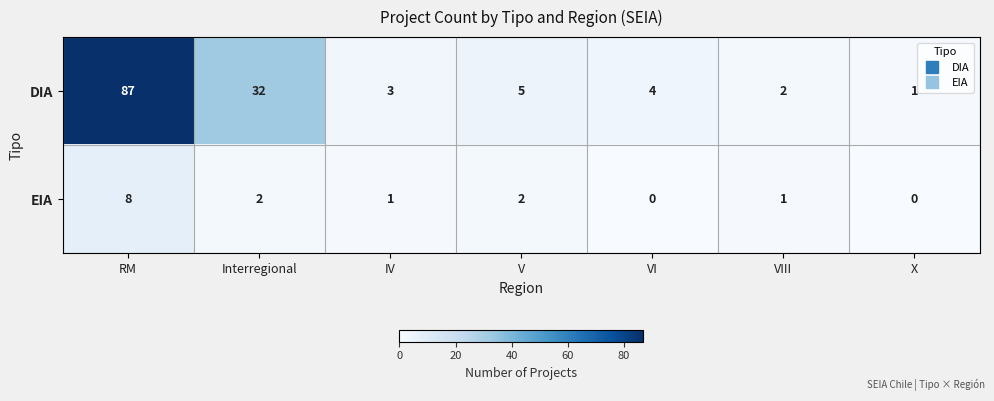

How many distinct data groups are displayed?

2